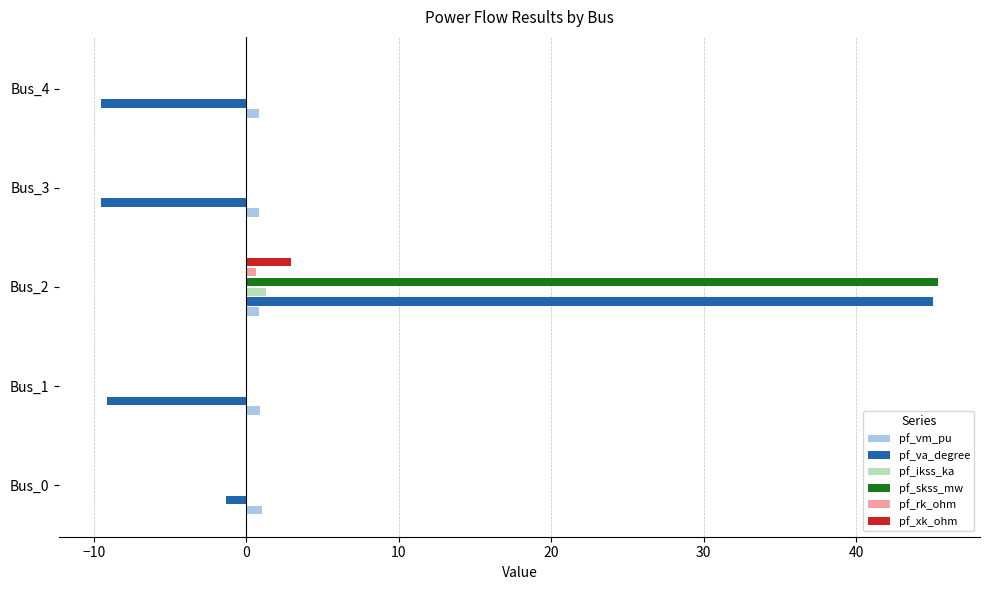

Which series changed the most between Bus_0 and Bus_4?

pf_va_degree